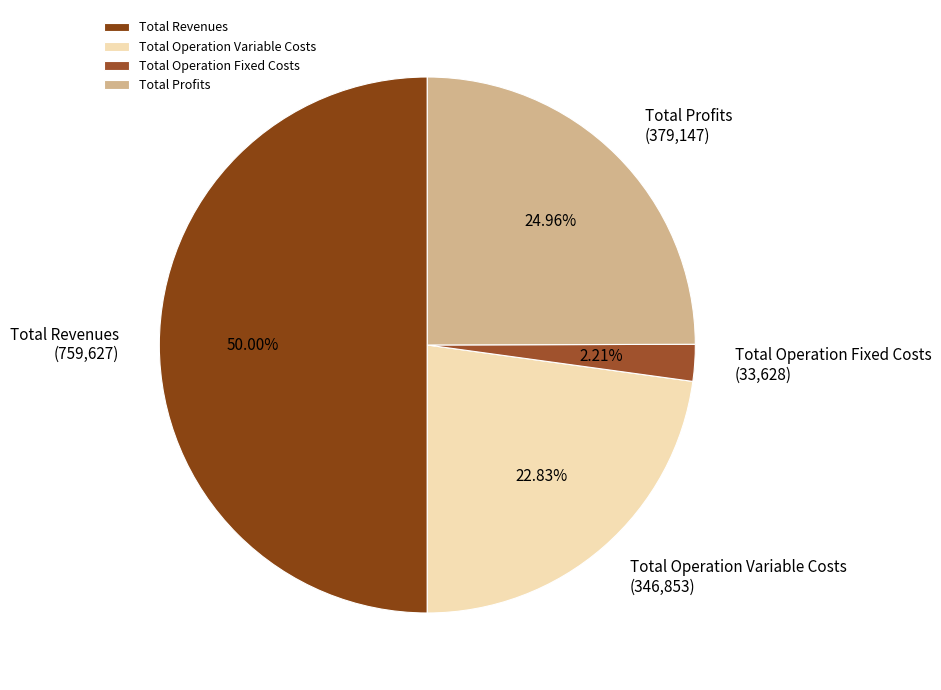

To the nearest percent, what portion does Total Operation Variable Costs represent?

23%